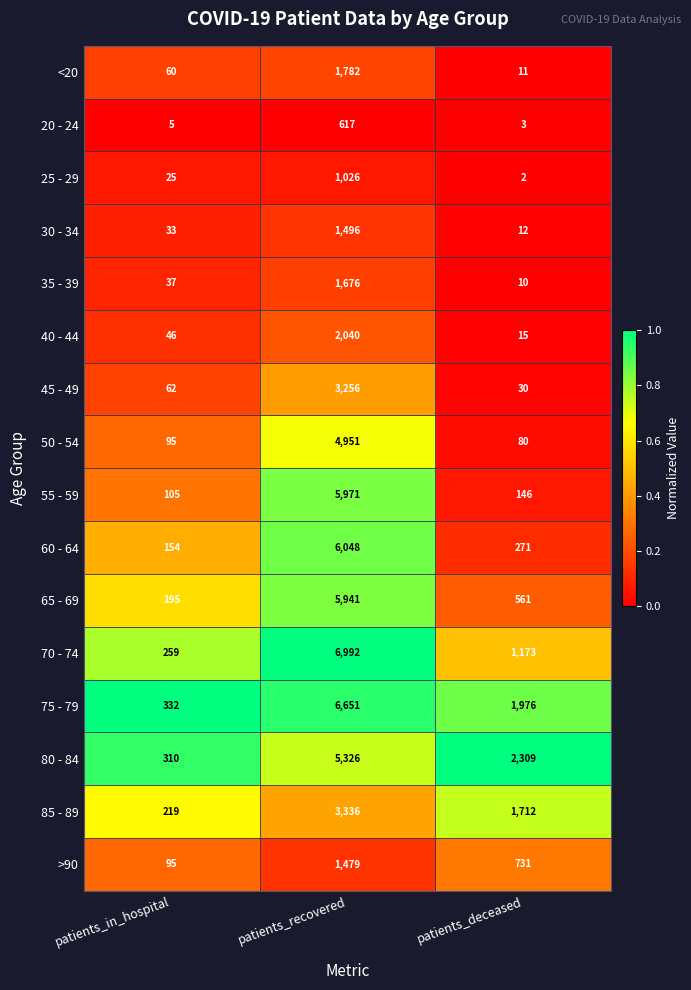

List the series in order of their peak value, highest first.

70 - 74, 75 - 79, 60 - 64, 55 - 59, 65 - 69, 80 - 84, 50 - 54, 85 - 89, 45 - 49, 40 - 44, <20, 35 - 39, 30 - 34, >90, 25 - 29, 20 - 24